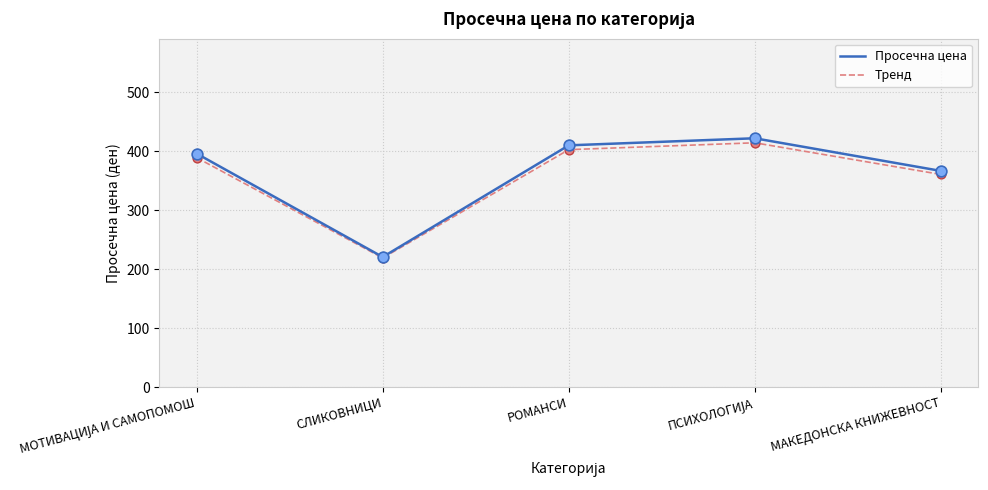

Is the value of Просечна цена at ПСИХОЛОГИЈА greater than the value of Тренд at ПСИХОЛОГИЈА?

Yes